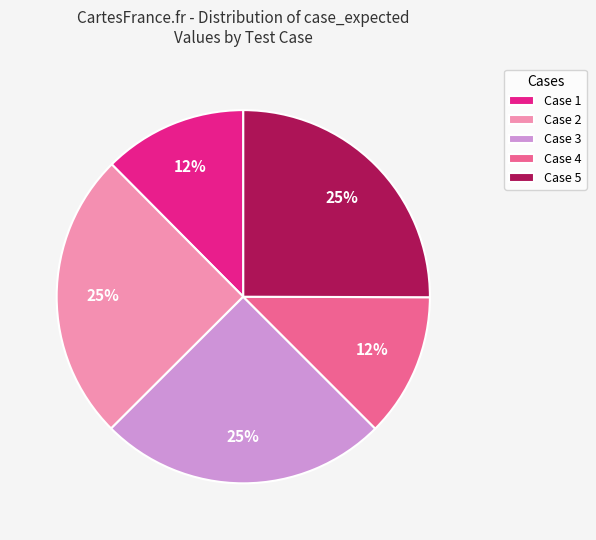

Is the sum of Case 4 and Case 2 greater than half?

No